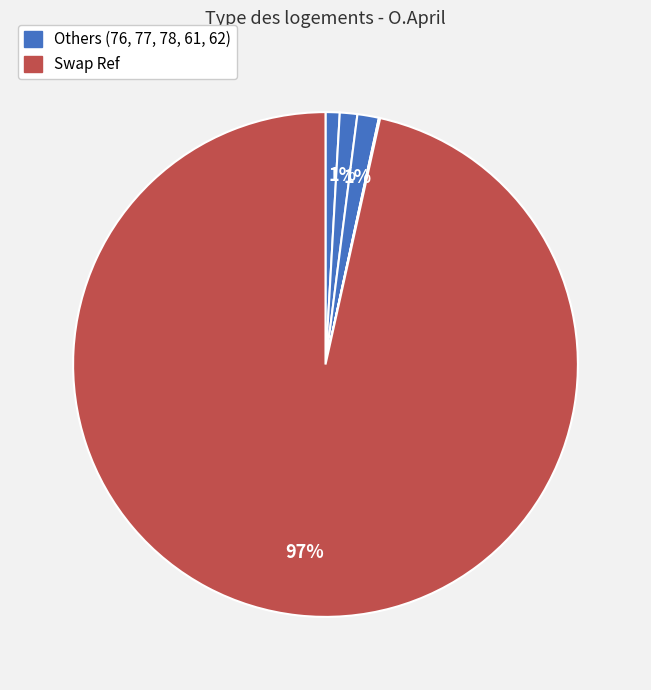

How many segments does this pie chart have?

6